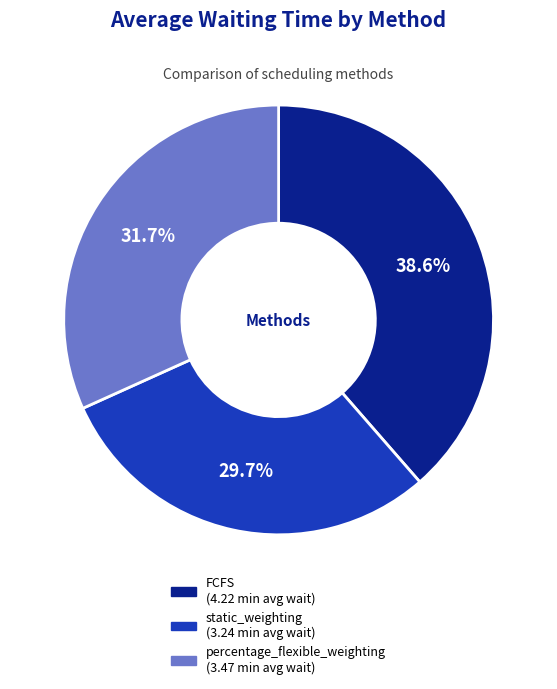

Which slice is the largest?

FCFS